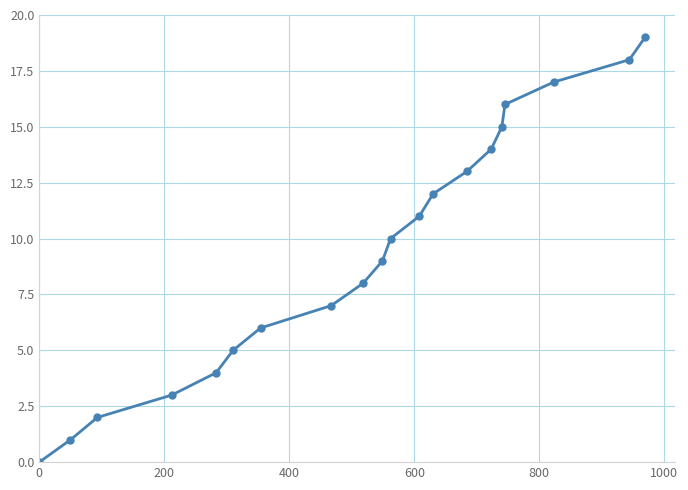

What is the sum of all values?

190